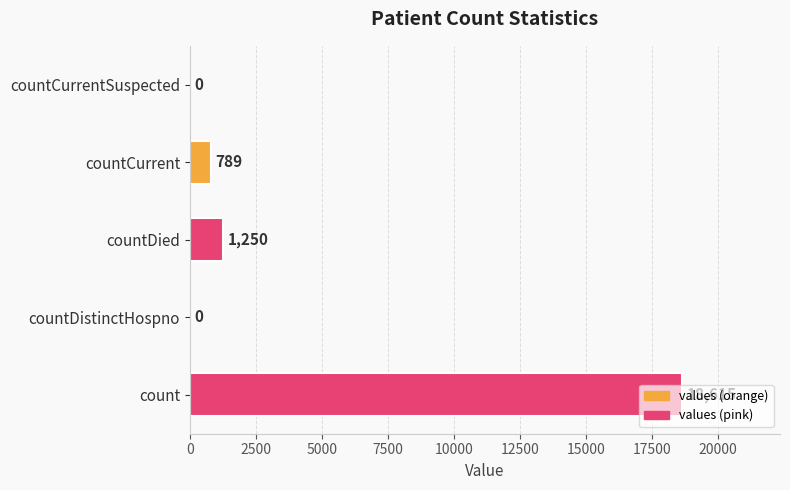

The value at countCurrentSuspected is 0. True or false?

True